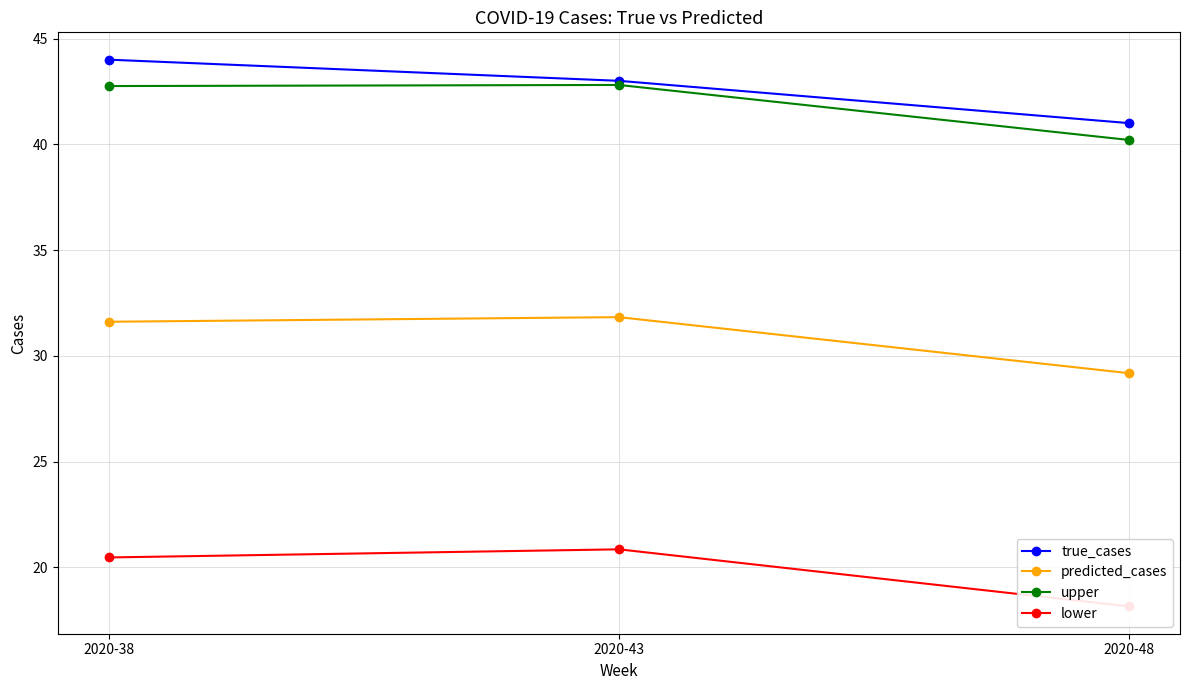

What is the difference between the maximum and minimum values in the predicted_cases series?

2.6